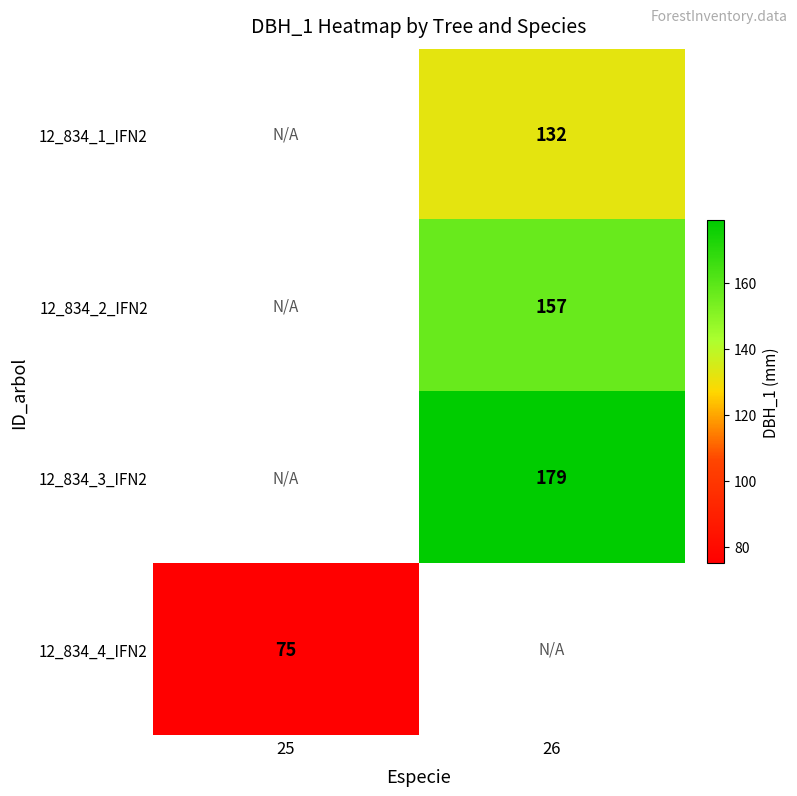

True or false: 12_834_4_IFN2 has a value of 75 at 25.

True